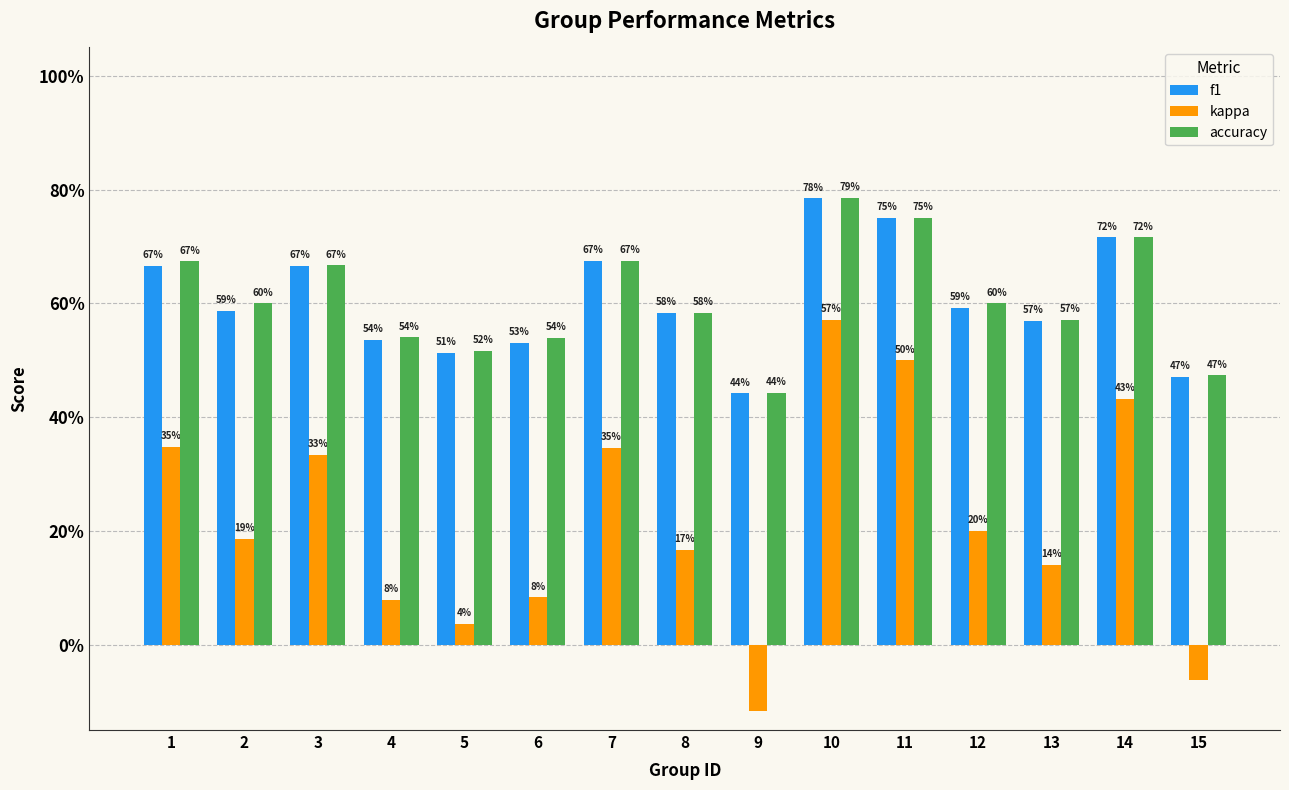

The accuracy series shows 0.7 at 3. True or false?

True